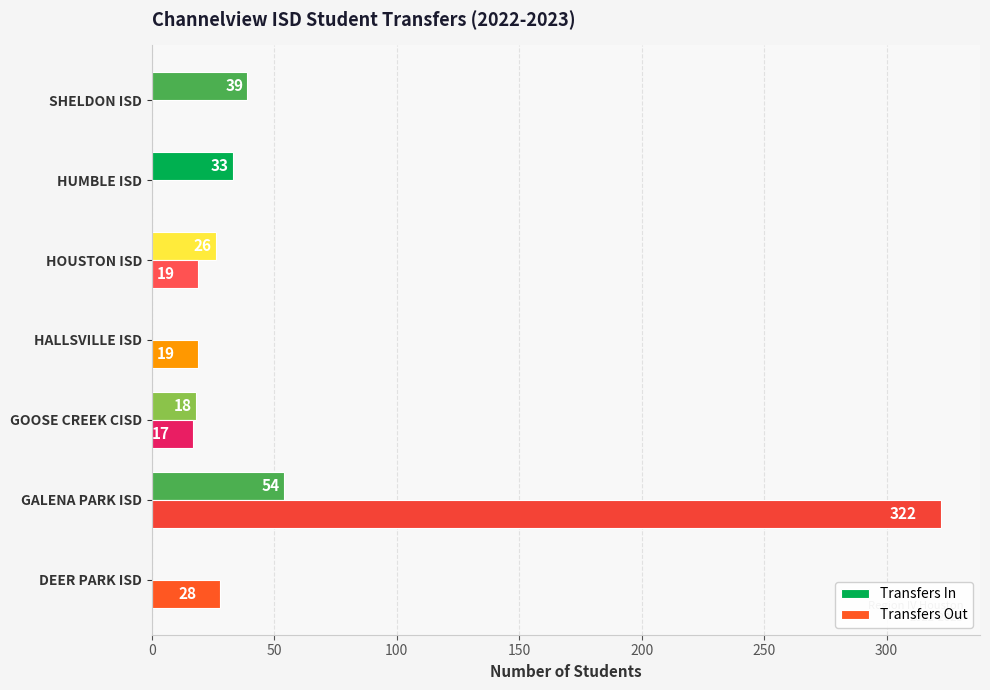

What is the sum of all Transfers In values?

170